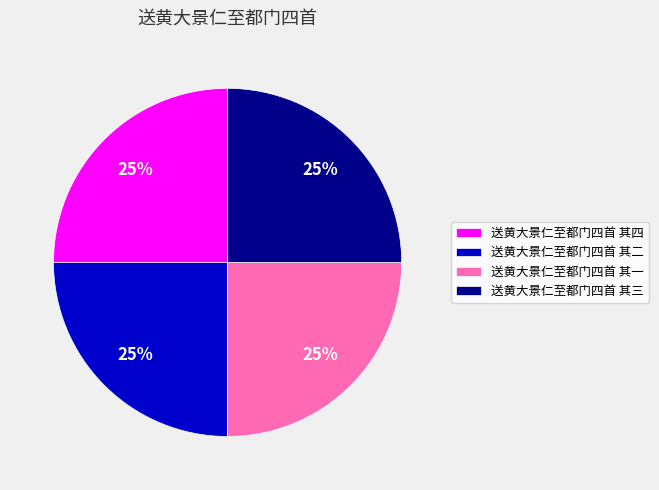

The 送黄大景仁至都门四首 其二 slice represents 25% of the pie. True or false?

True